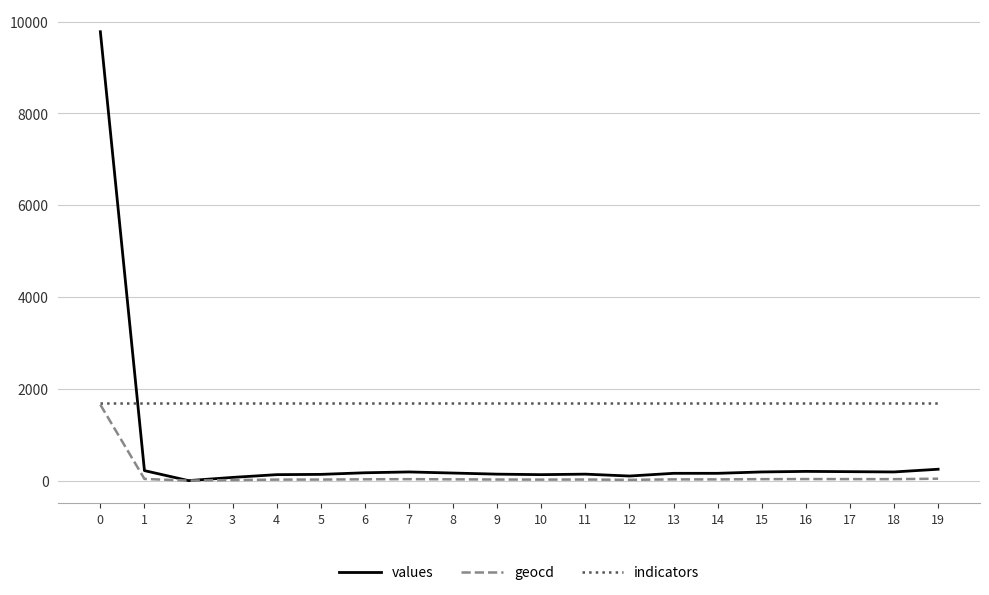

What is the difference between the highest and lowest values at 6?

1662